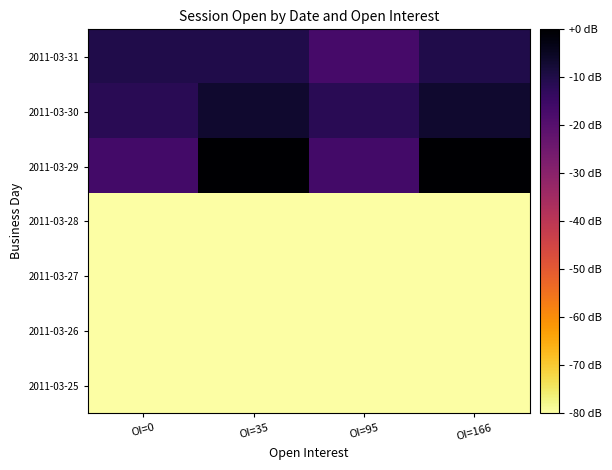

Which has a higher value, OI=35 or OI=166?

OI=35